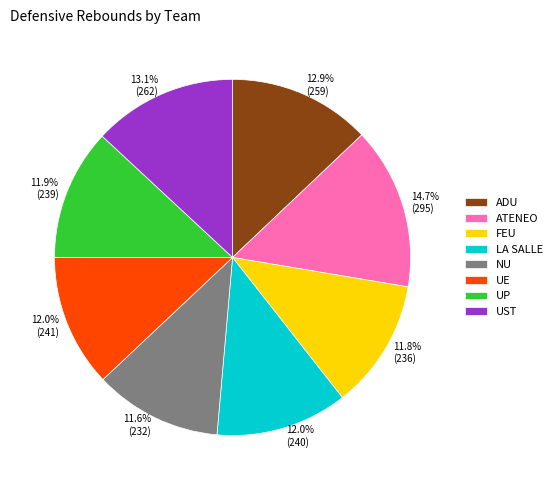

The UP slice represents 12% of the pie. True or false?

True